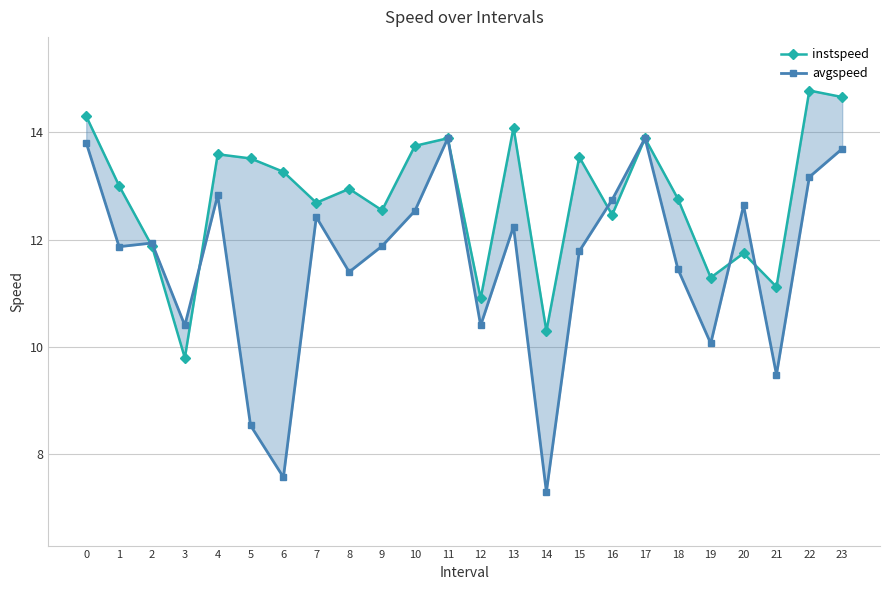

Where do avgspeed and instspeed first cross each other?

1 and 2